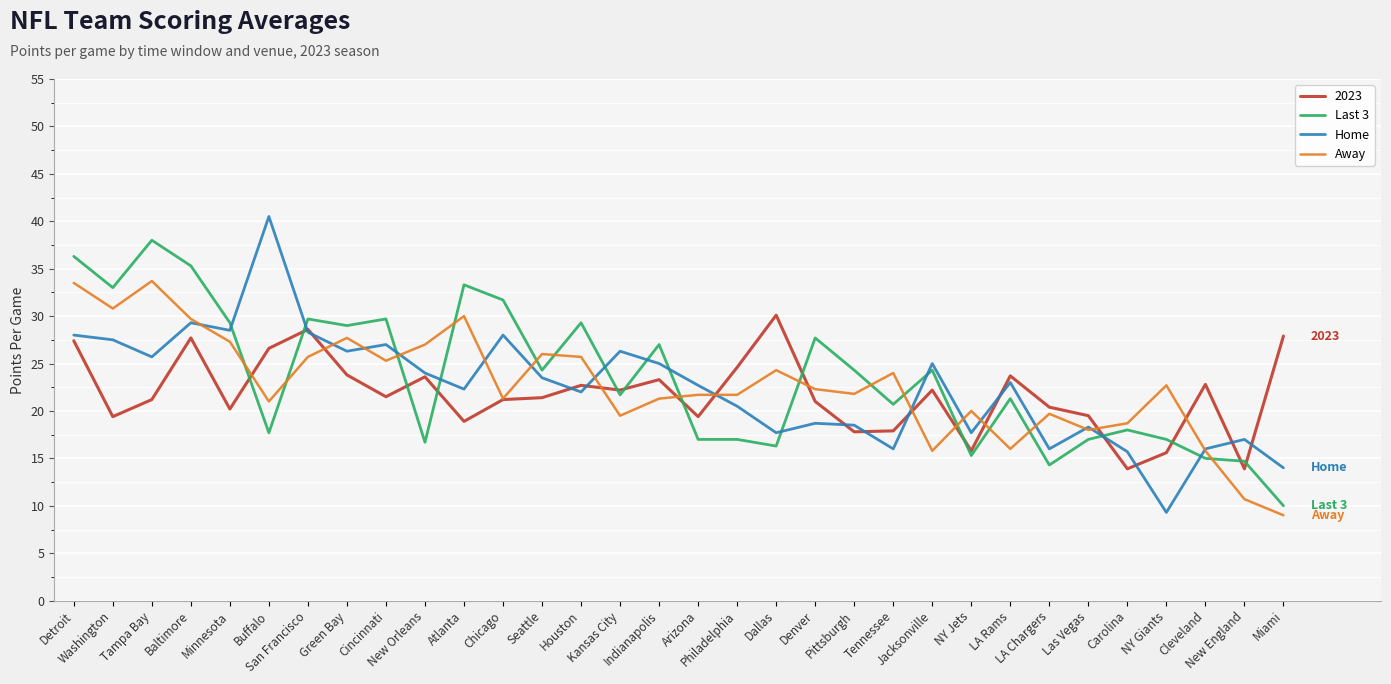

What is the greatest value displayed?

40.5